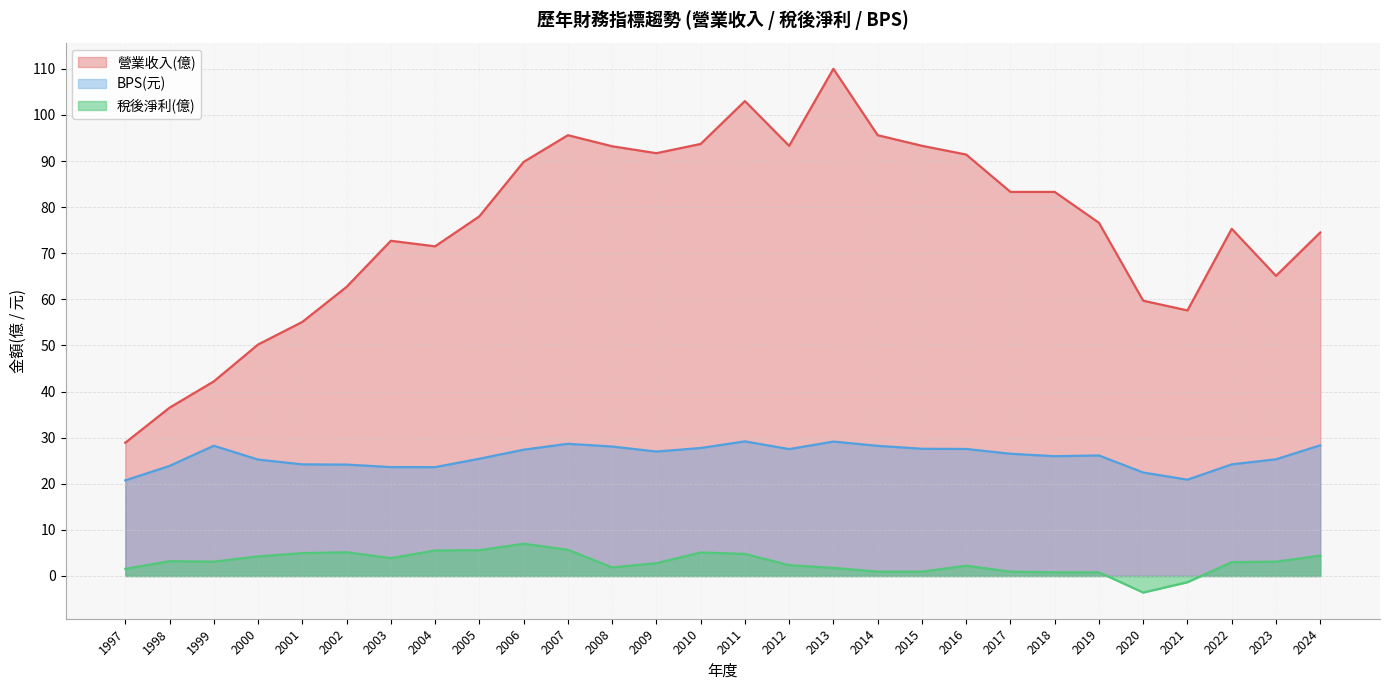

Is the value of BPS(元) at 2008 greater than the value of 營業收入(億) at 2008?

No